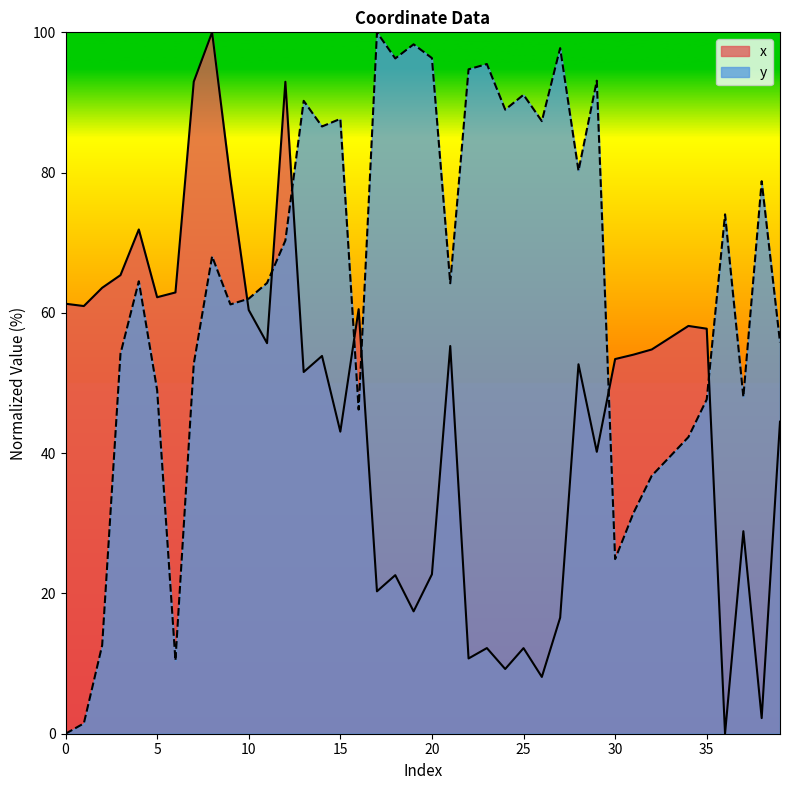

What is the sum of all x values?

1848.7